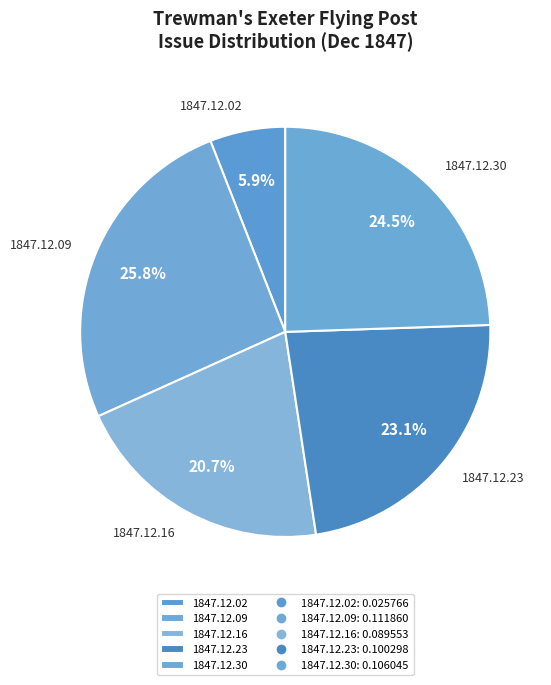

Count the number of slices in the pie.

5